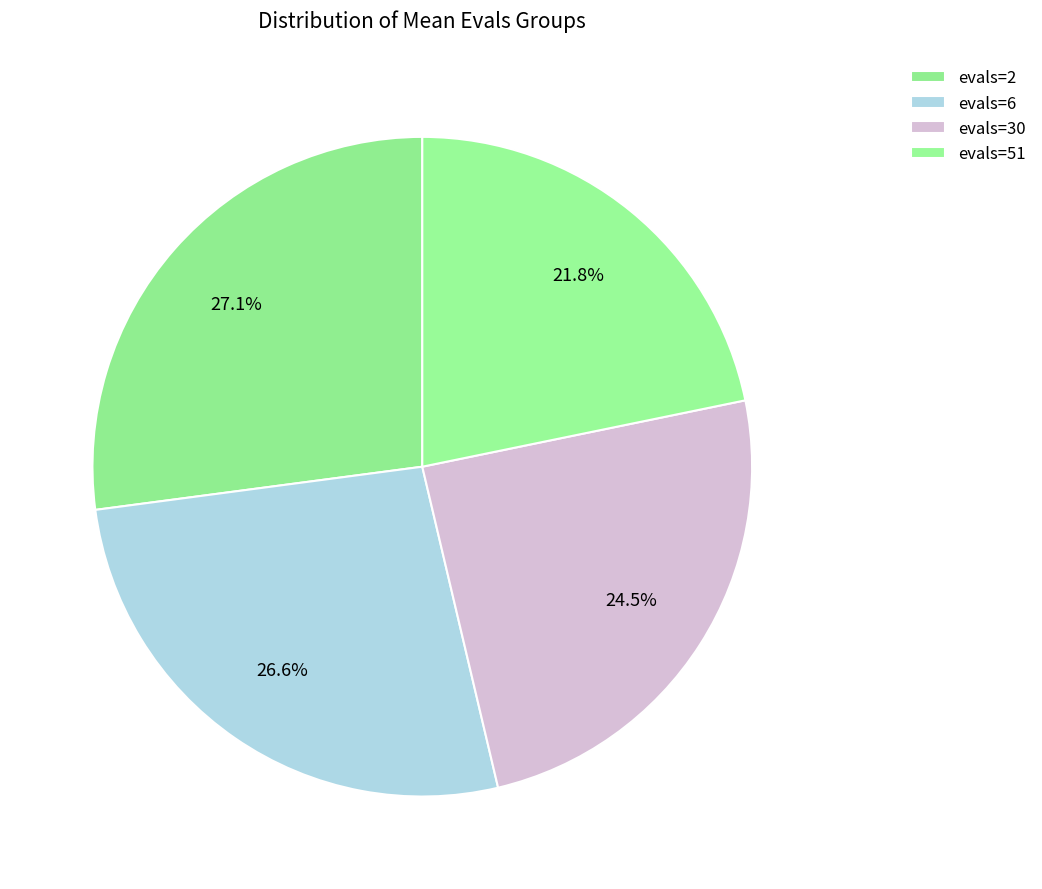

Combined, what portion of the pie is evals=2 and evals=30?

51.6%